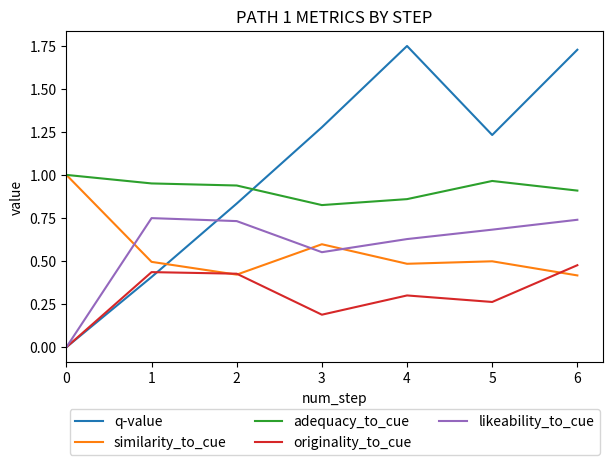

Which series changed the most between 2 and 3?

q-value